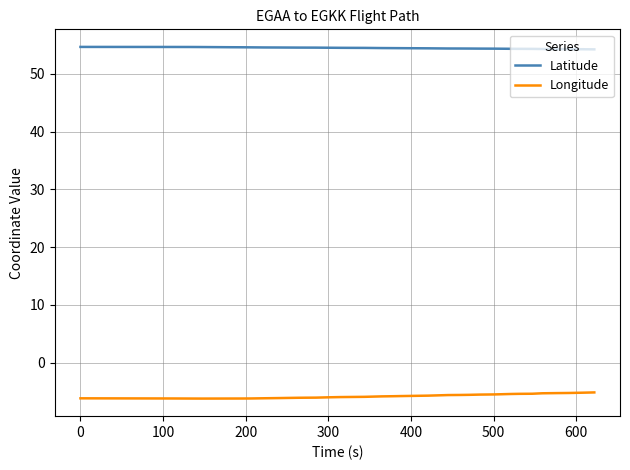

Is this an area chart (filled region under the line)?

No